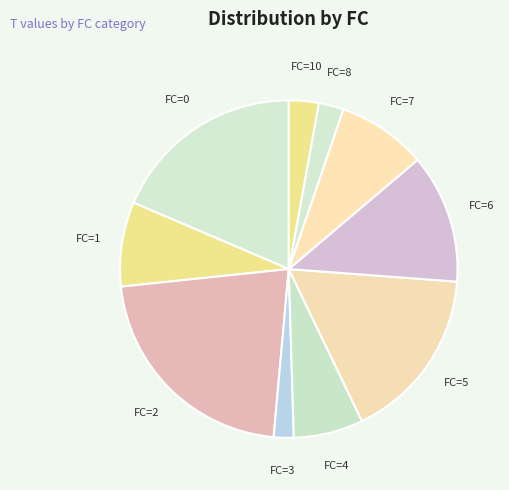

Is there any slice that represents more than half of the pie?

No